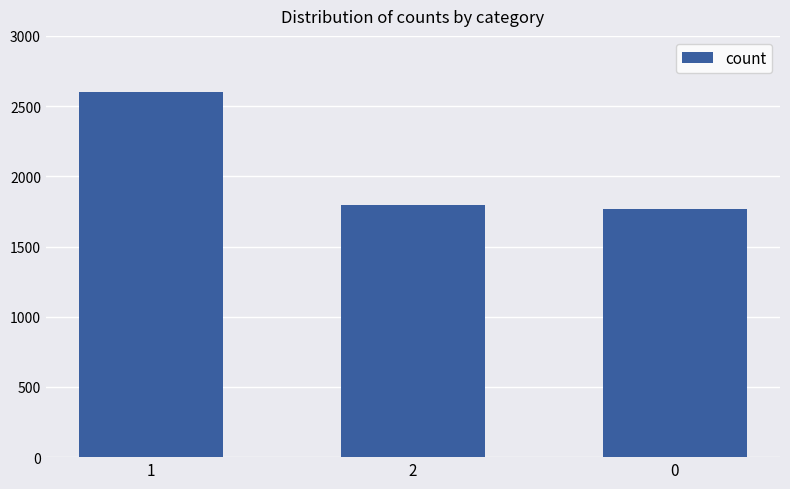

Rank the categories by value from lowest to highest.

0, 2, 1